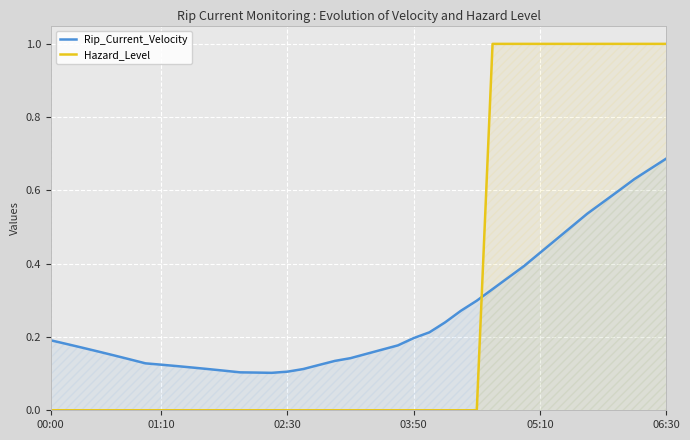

In Rip_Current_Velocity, how many points are lower than both neighbors (excluding endpoints)?

1